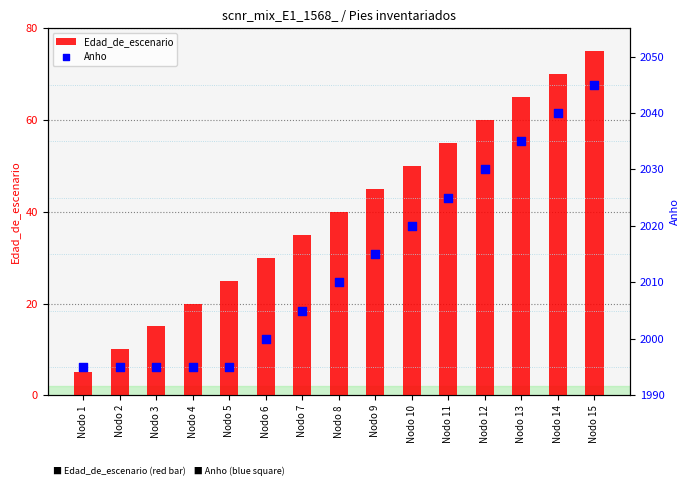

What is the total value across all series at Nodo 8?

2050